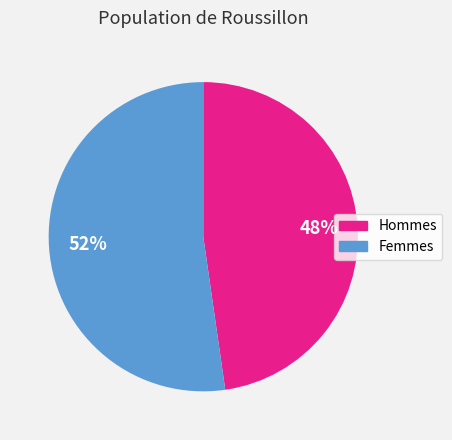

Between Femmes and Hommes, which is larger?

Femmes